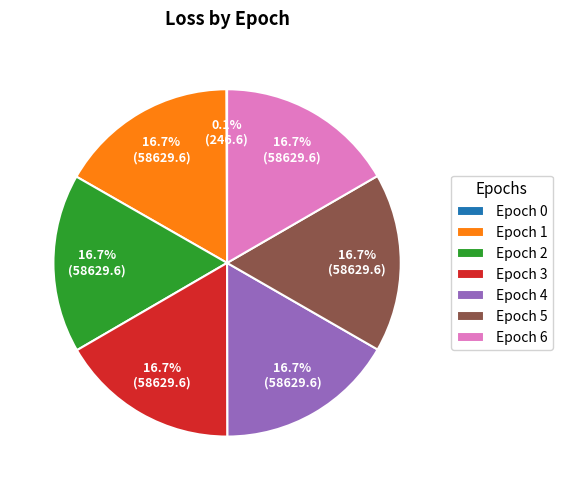

What is the ratio of the value at Epoch 1 to the value at Epoch 2?

1.0